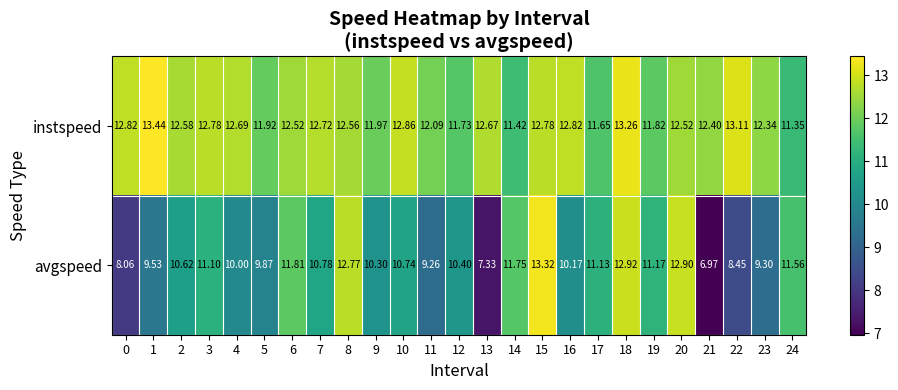

How many data points in avgspeed are less than 10?

8